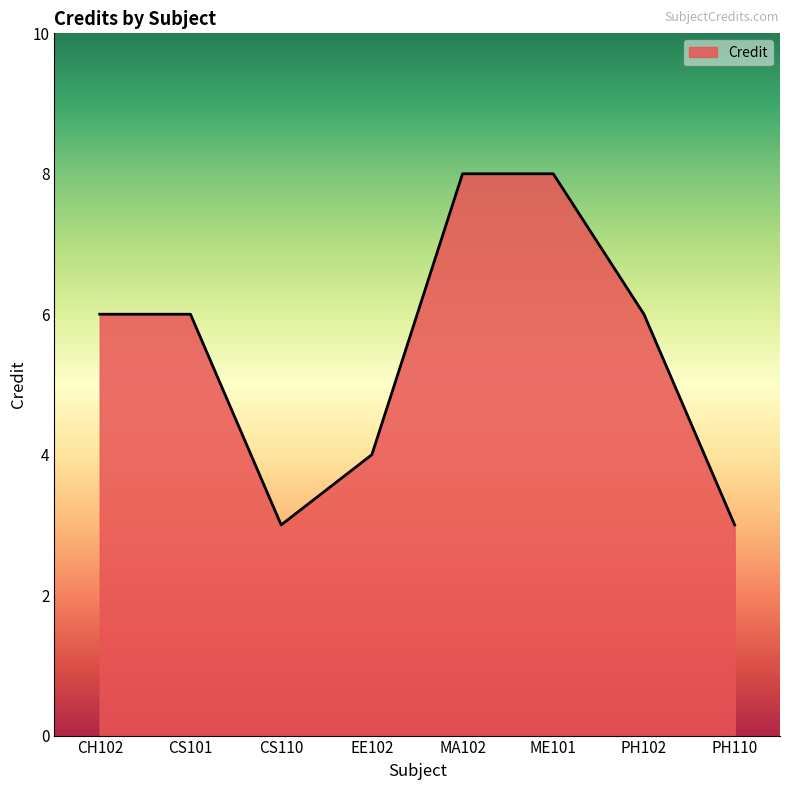

What is the approximate value at CS101?

6